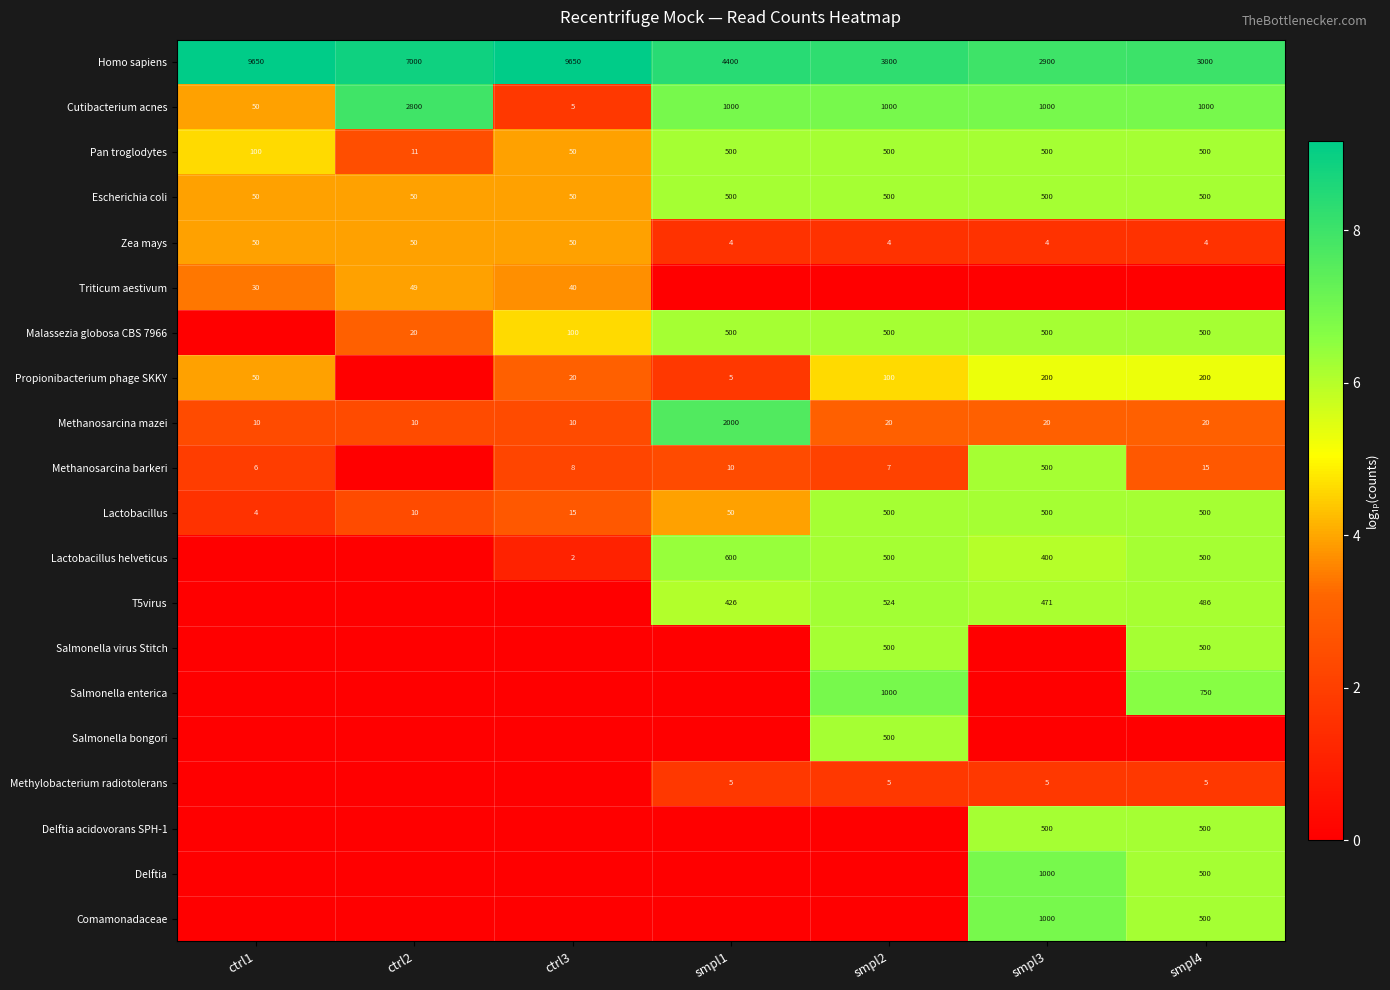

What is the difference between the second highest and second lowest values in the Homo sapiens series?

6650